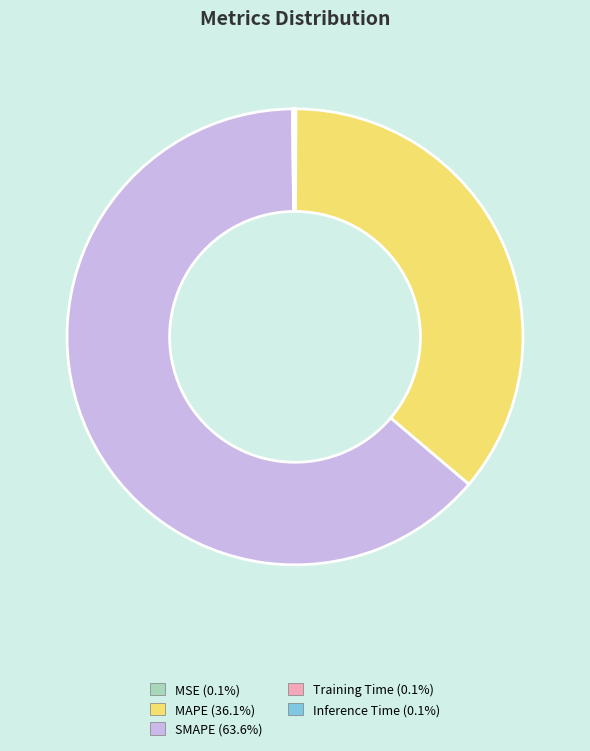

What is the largest slice in the pie chart?

SMAPE